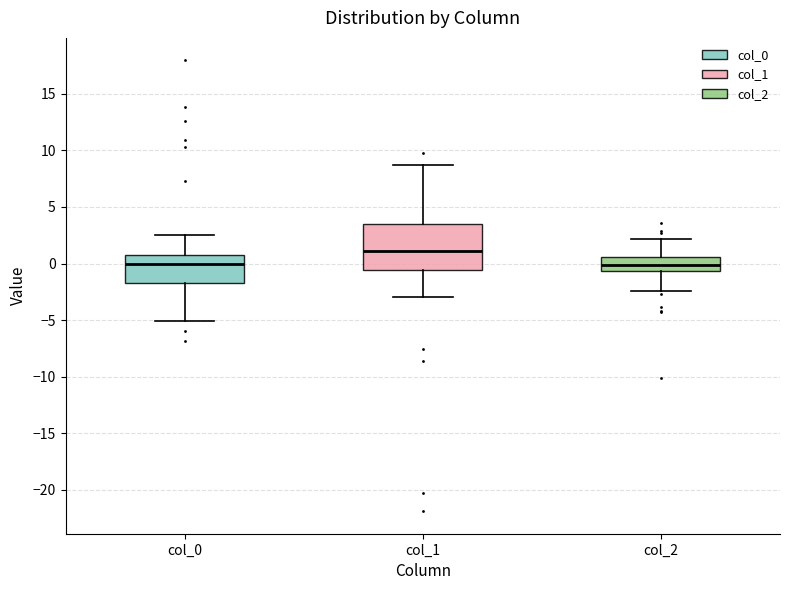

Reading left to right, transcribe this box plot: for each box, give where its median line is, the range the box spans, and where its two whiskers end, as read against the y-axis. The values are not printed on the chart, so give them approximately, as read against the axis.

col_0: median 0.0, box -1.5 to 0.5, whiskers -5.0 to 2.5
col_1: median 1.0, box -0.5 to 3.5, whiskers -3.0 to 8.5
col_2: median 0.0, box -0.5 to 0.5, whiskers -2.5 to 2.0